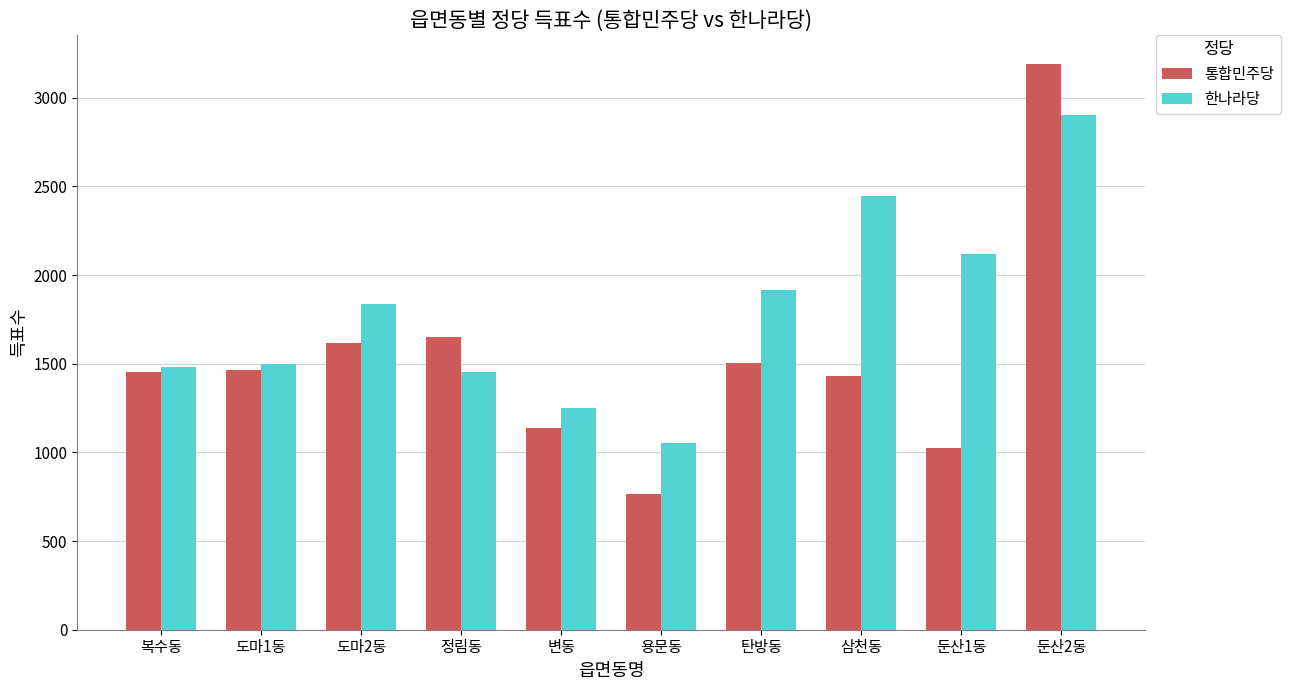

How many bars are there in each group?

2